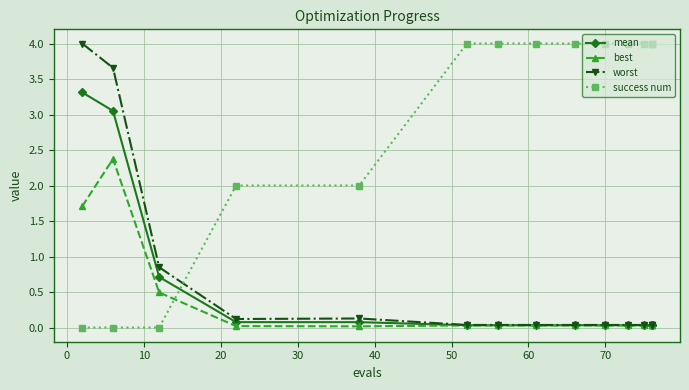

True or false: worst and mean intersect in this chart.

False